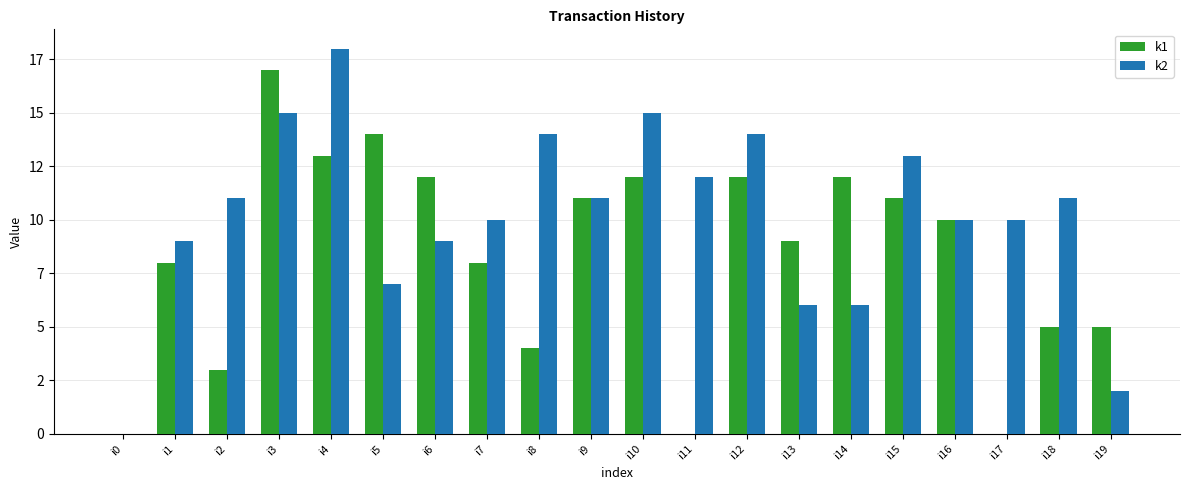

Which series has the widest spread of values?

k2